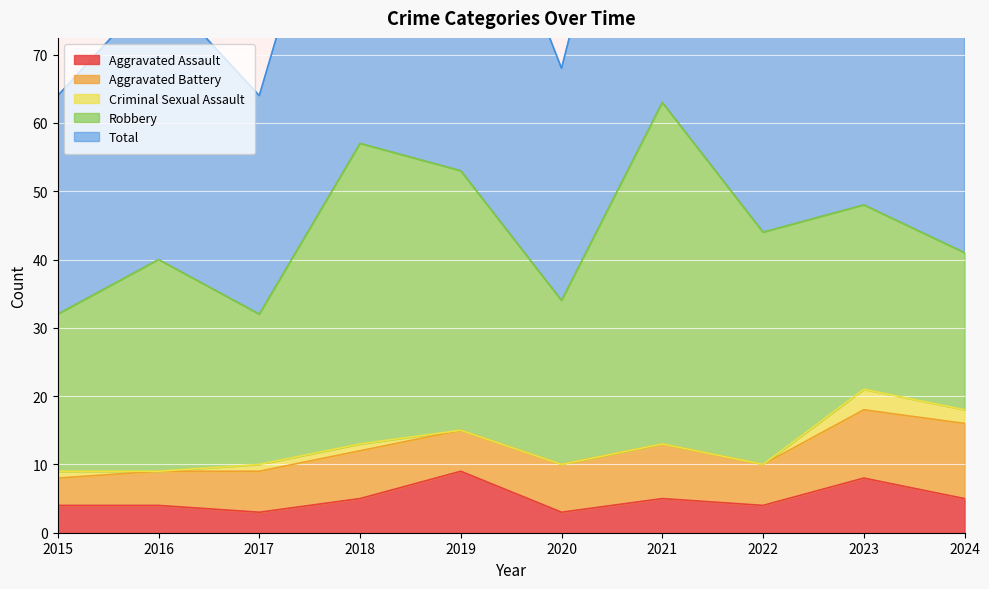

Does the chart display data point markers on the line(s)?

No